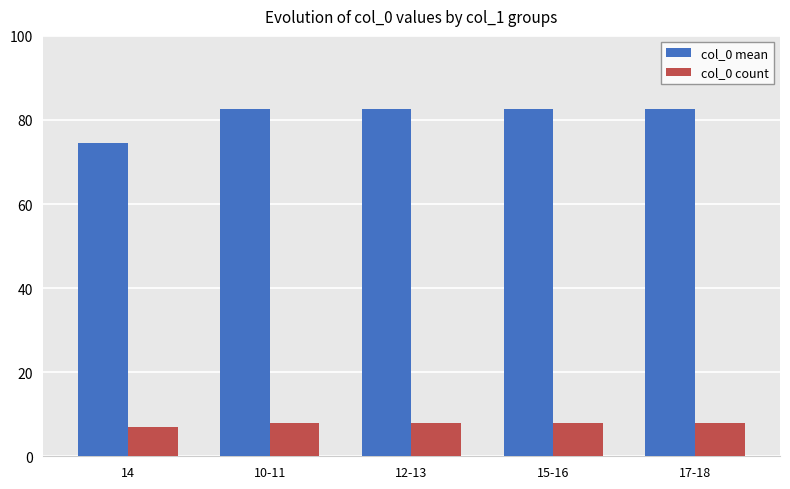

Reading right to left, list all the values displayed in this chart.

col_0 mean: 17-18=82.5	15-16=82.5	12-13=82.5	10-11=82.5	14=74.5
col_0 count: 17-18=8.0	15-16=8.0	12-13=8.0	10-11=8.0	14=7.0